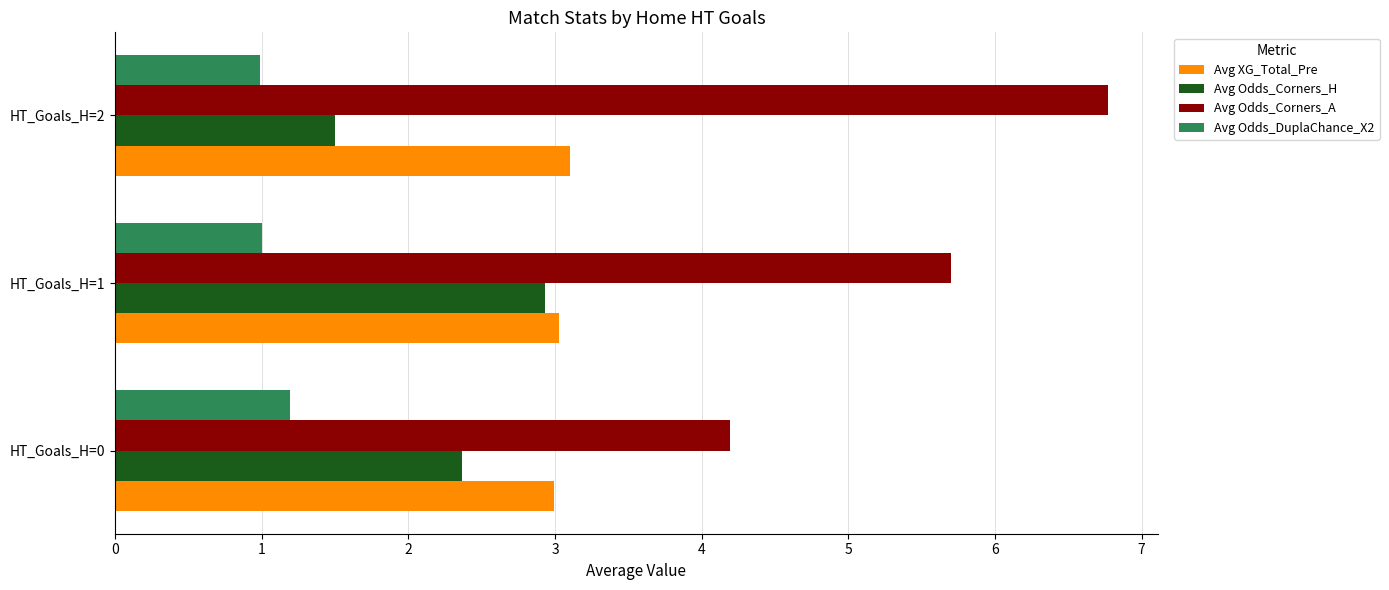

Which category has the highest value across all series?

HT_Goals_H=2